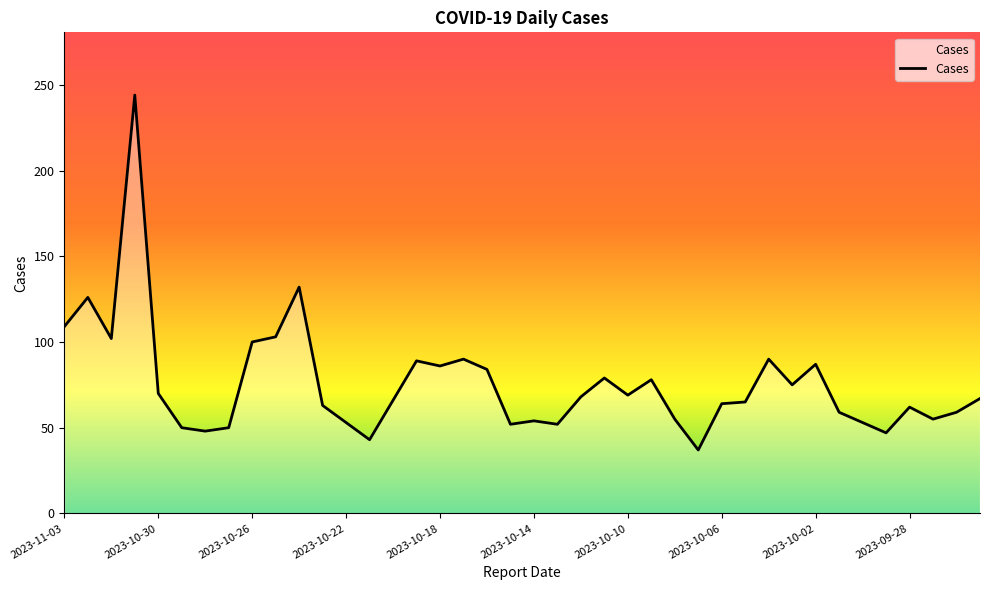

What is the minimum value shown in the chart?

37